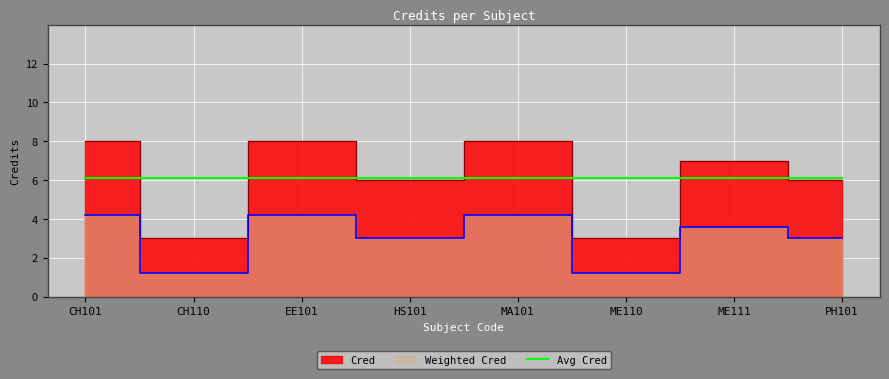

What is the label of the 6th point from the right?

EE101